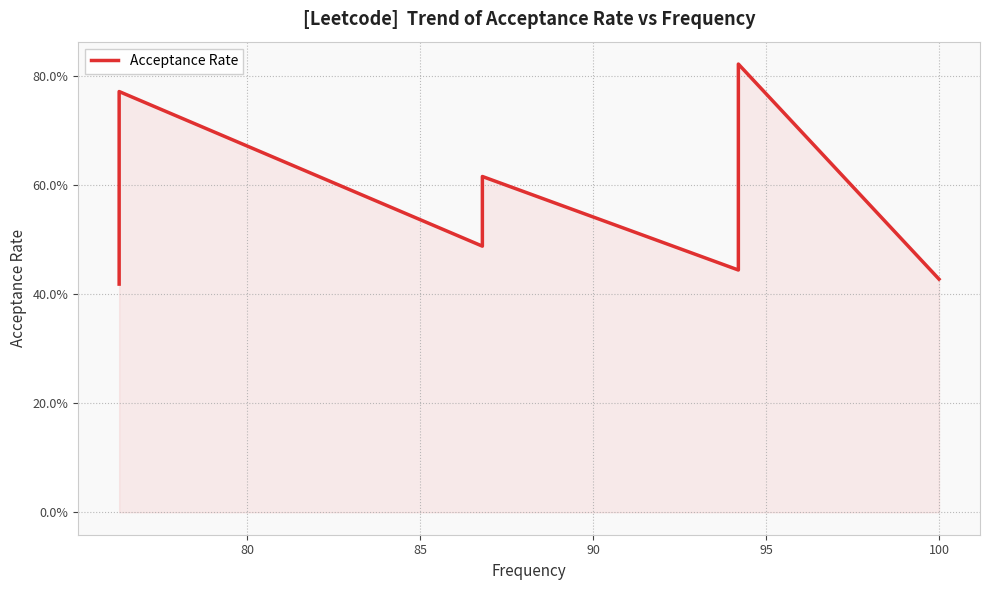

Is it true that the value at 7 is 0.6?

False